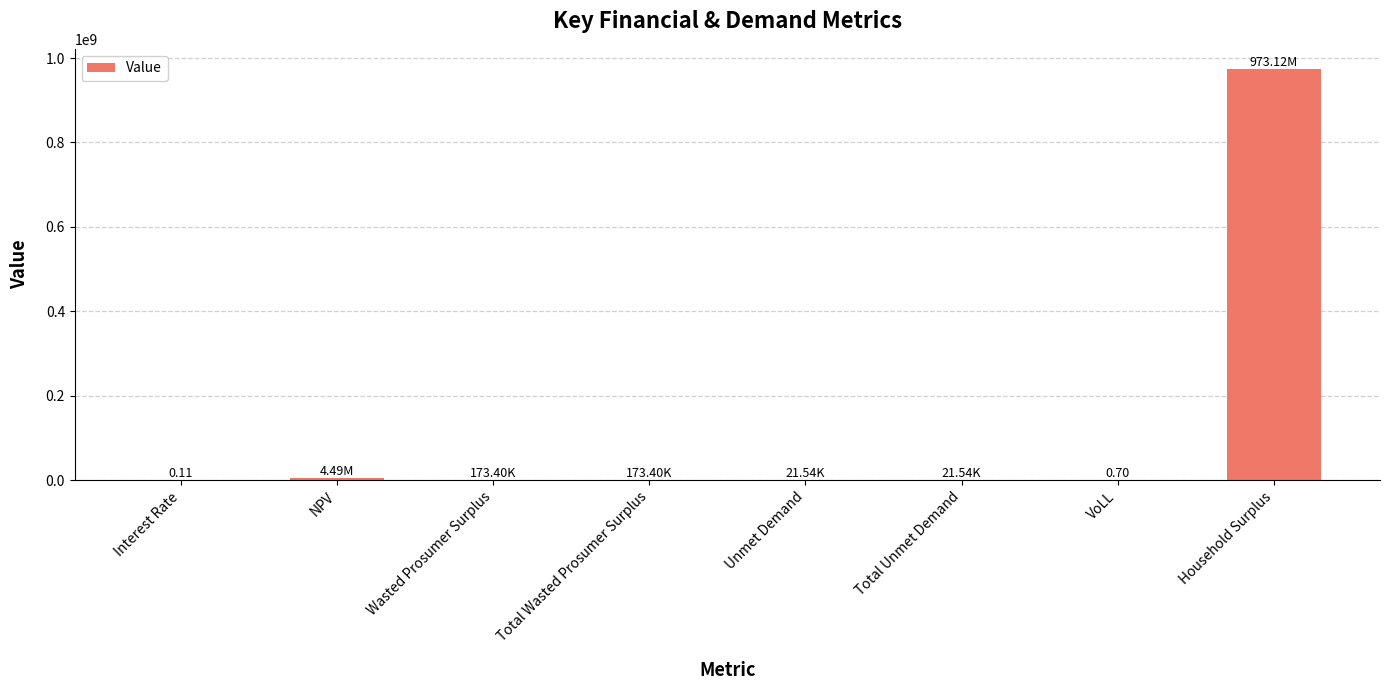

Which has a higher value, Total Unmet Demand or Household Surplus?

Household Surplus